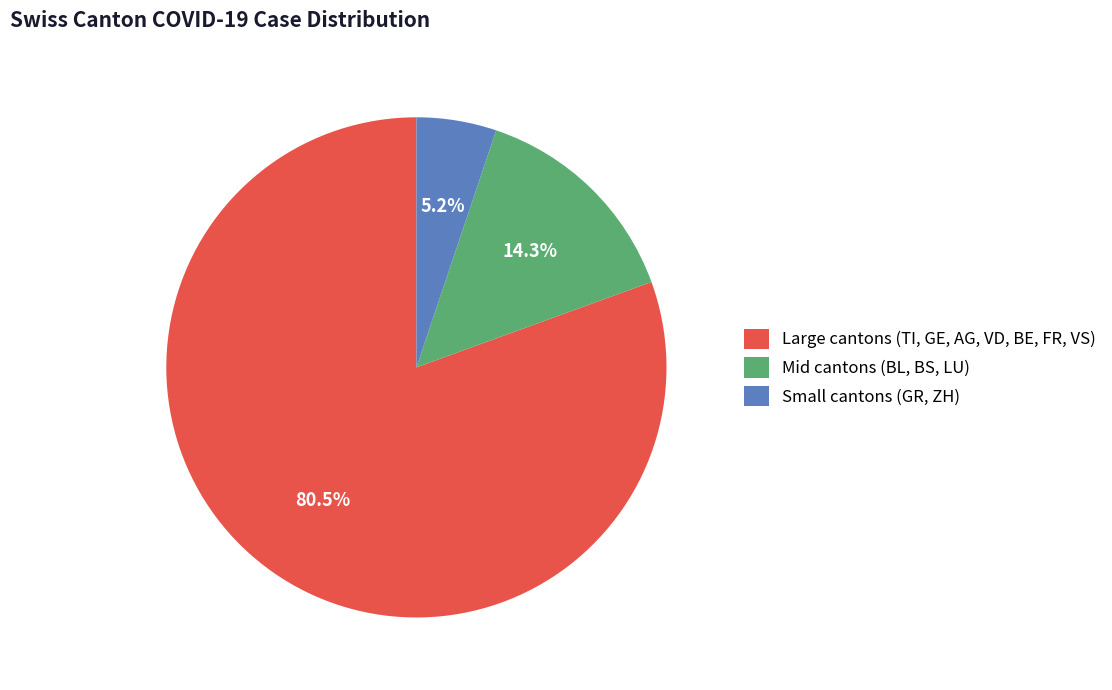

How many slices are in this pie chart?

3